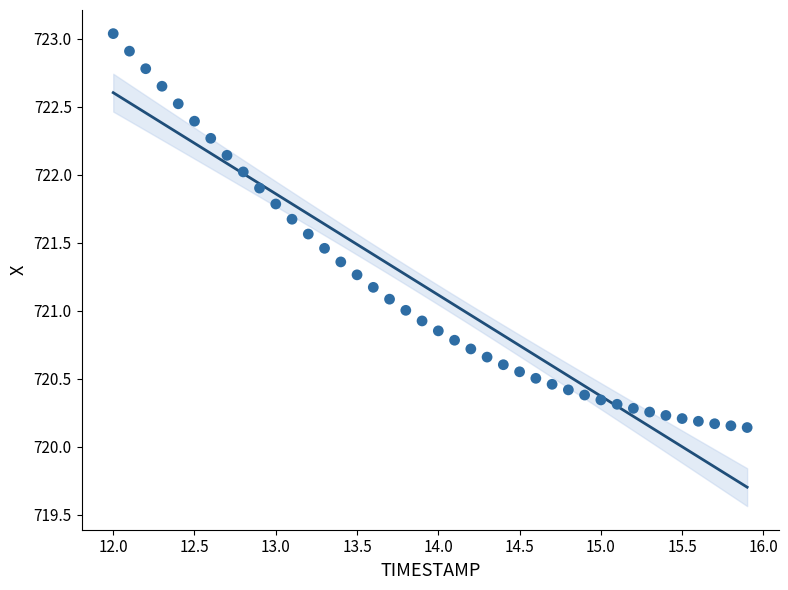

What is the range of X values (max minus min)?

3.9